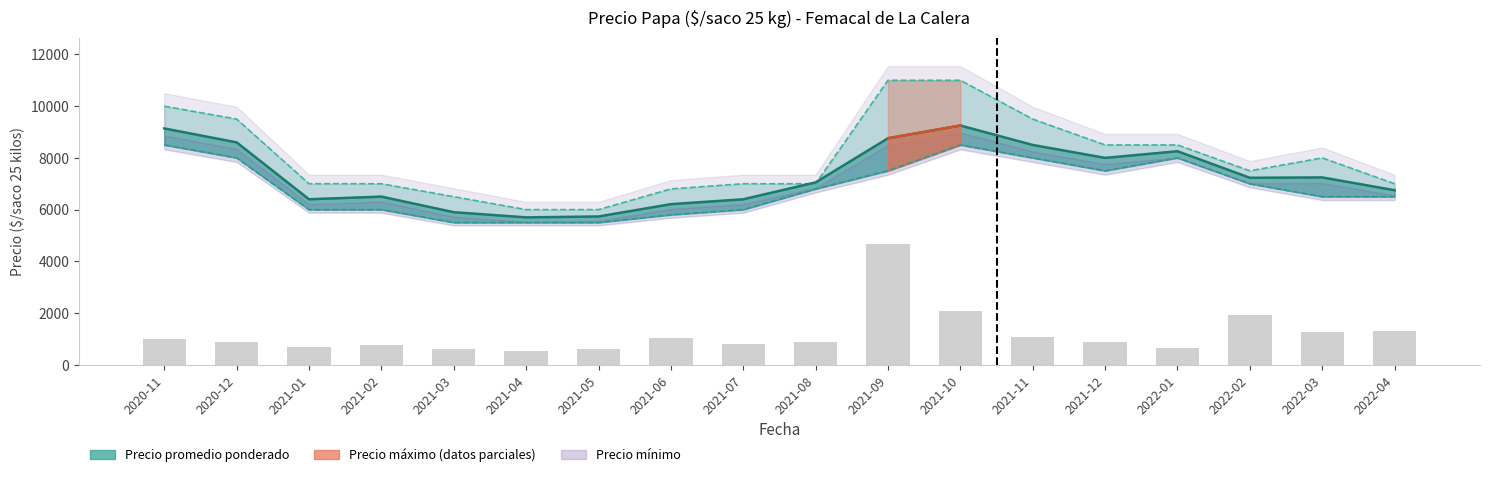

Reading left to right, transcribe all the data shown in this chart.

1005.6	882.1	705.7	776.2	617.5	529.2	599.8	1040.8	793.9	864.4	4675.0	2099.3	1058.5	882.1	652.7	1940.6	1252.5	1305.5